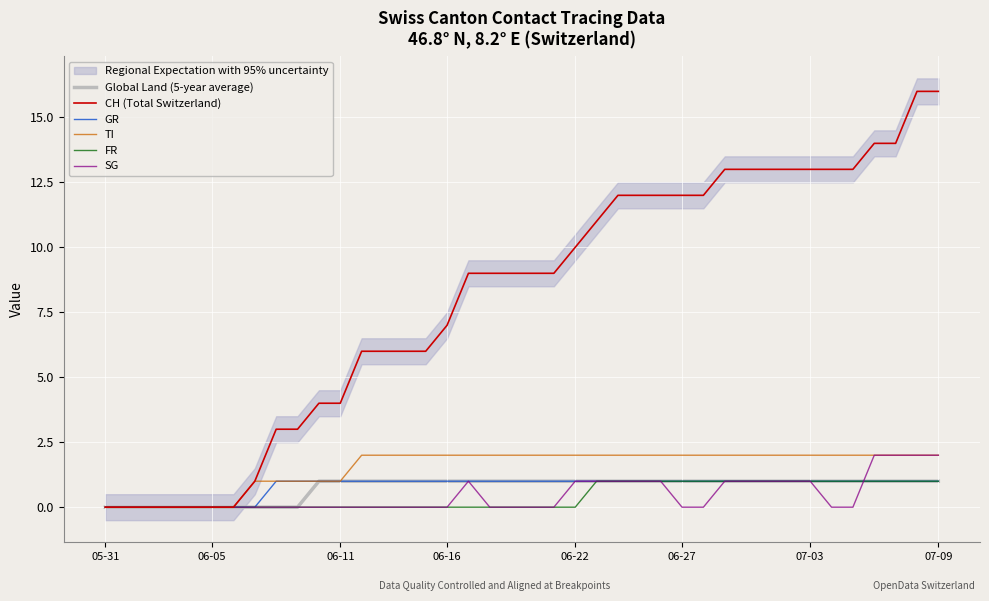

True or false: Global Land (5-year average) and FR cross at least once.

False